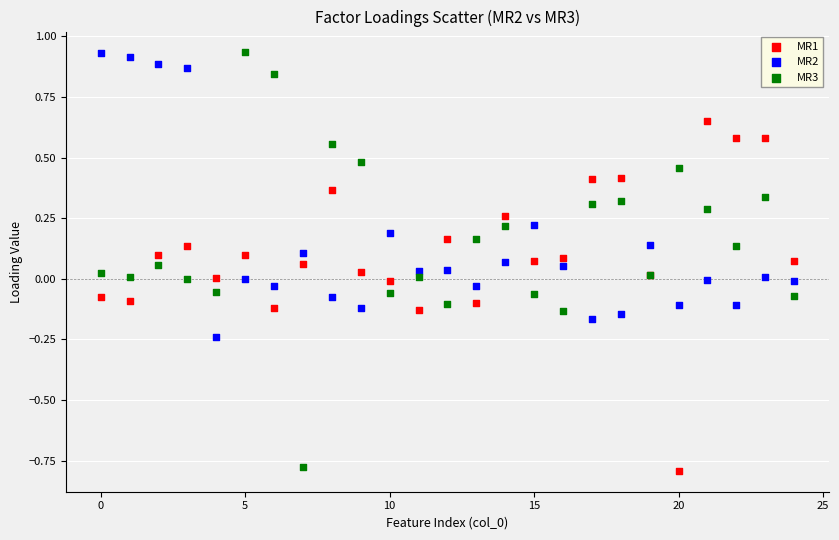

Which series has the largest Y range (max minus min)?

MR3